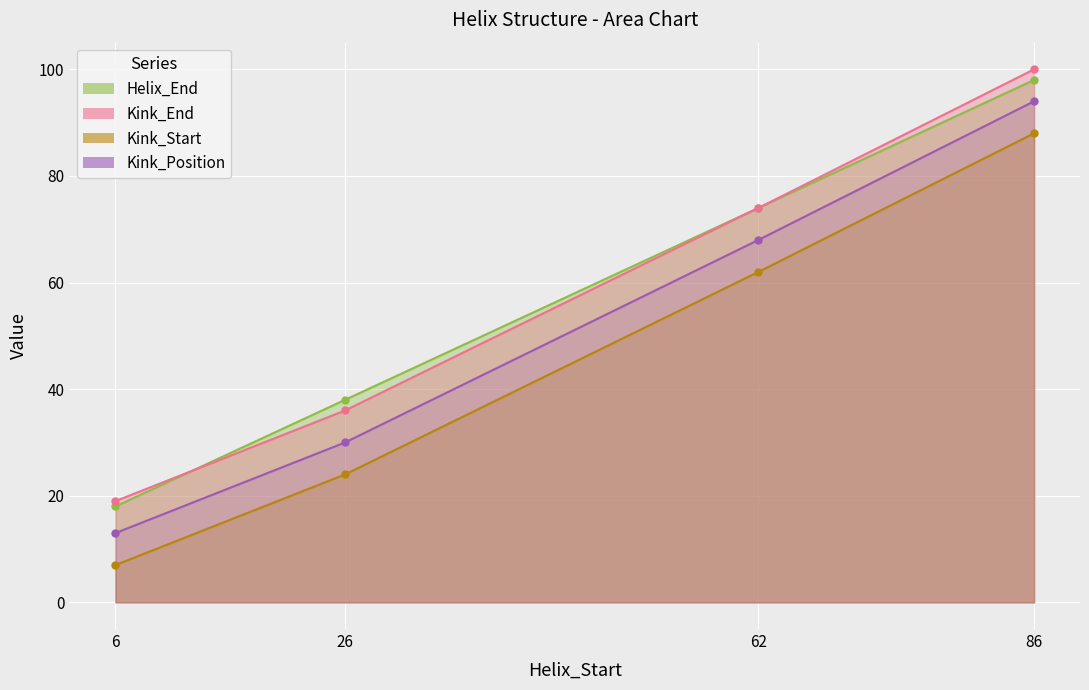

How many values in the Kink_Start series exceed 62?

1